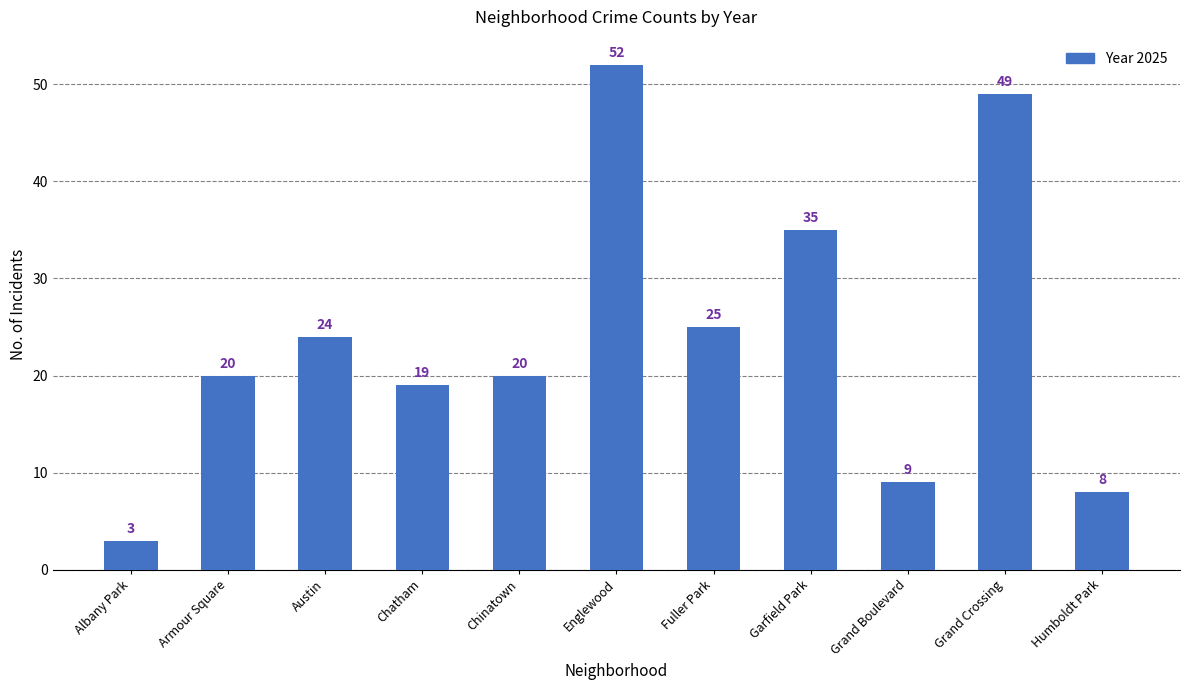

What is the label of the 2nd bar from the left?

Armour Square